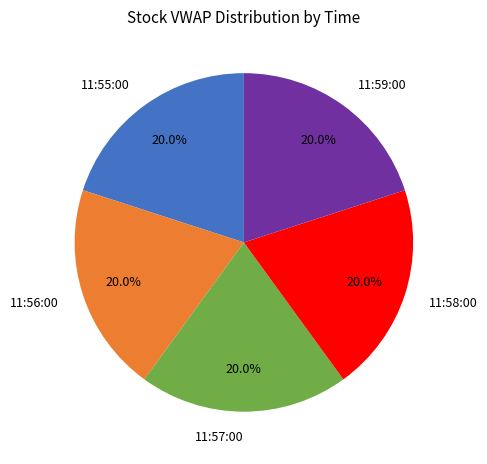

What percentage is NOT represented by 11:58:00?

80.0%